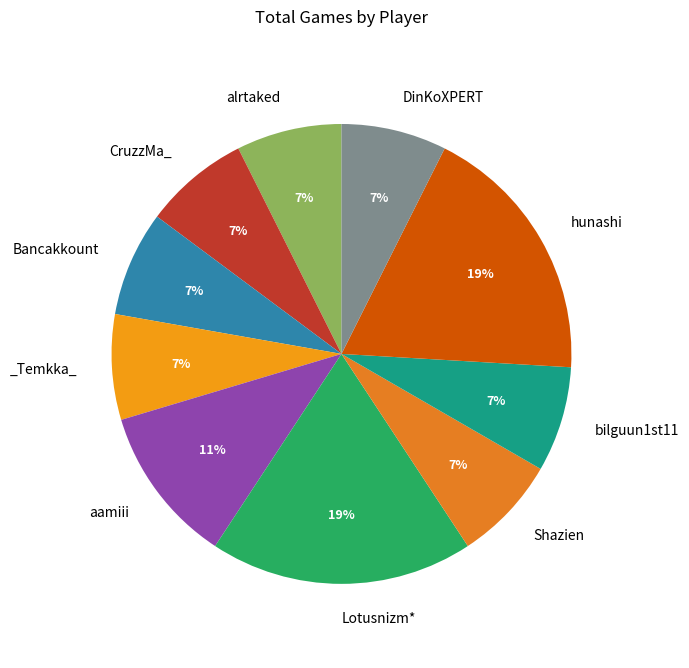

How many slices are in this pie chart?

10